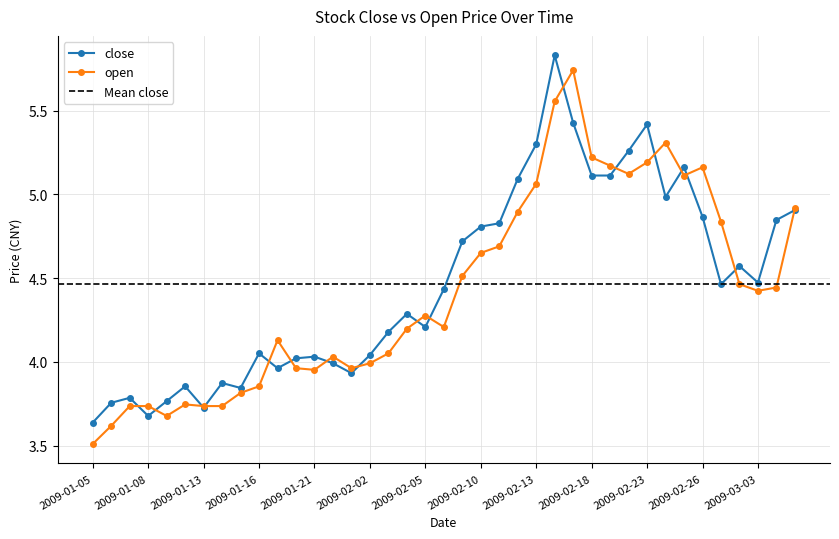

What is the minimum value shown in the chart?

3.5